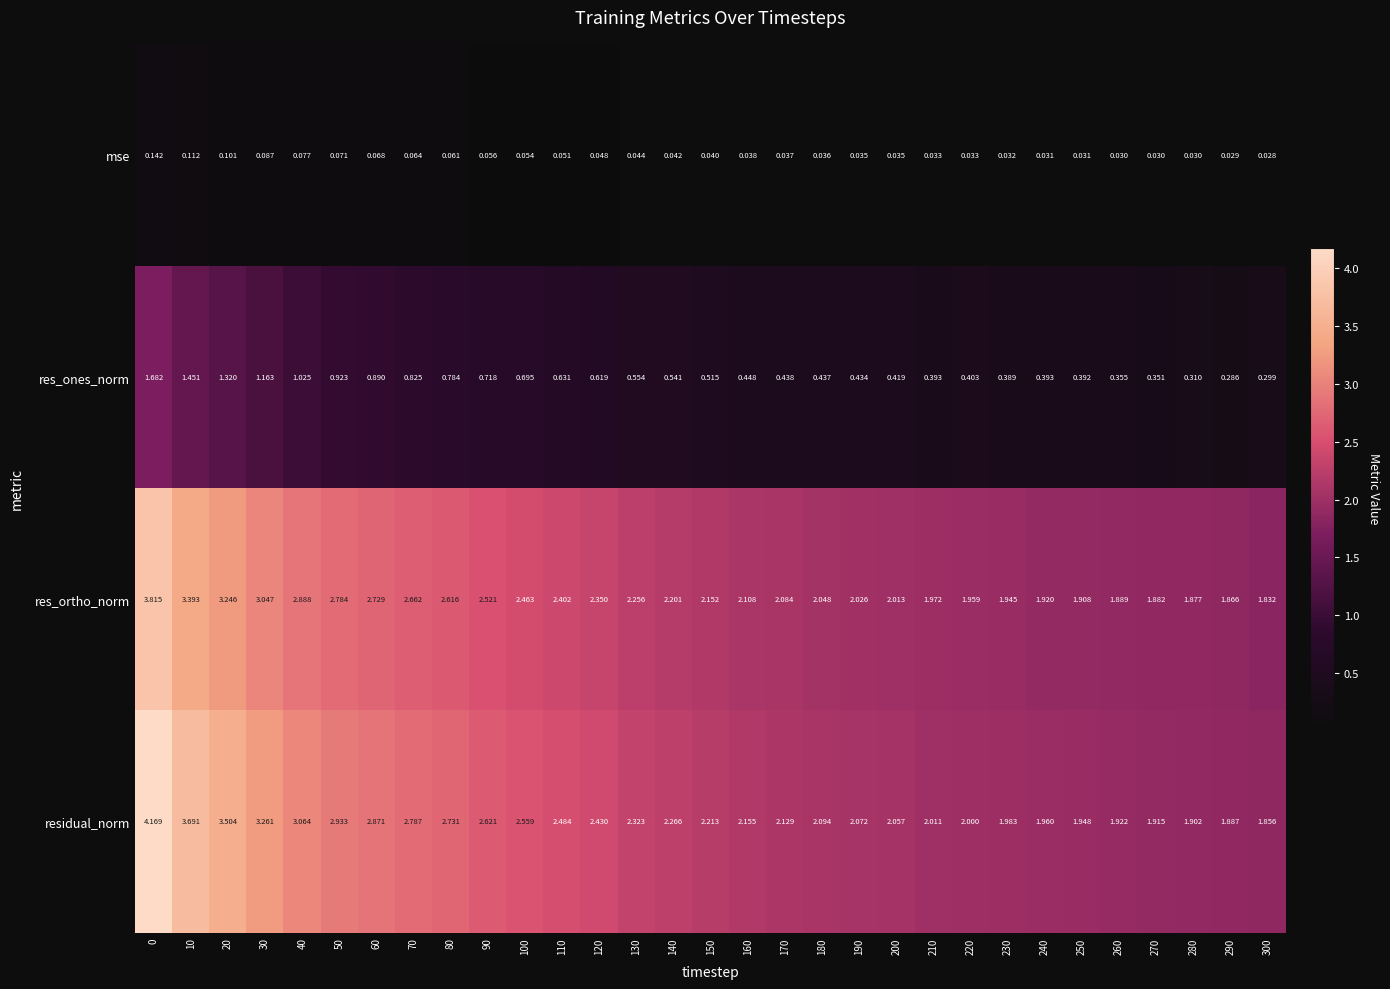

Is the value of residual_norm at 200 greater than the value of res_ortho_norm at 200?

Yes